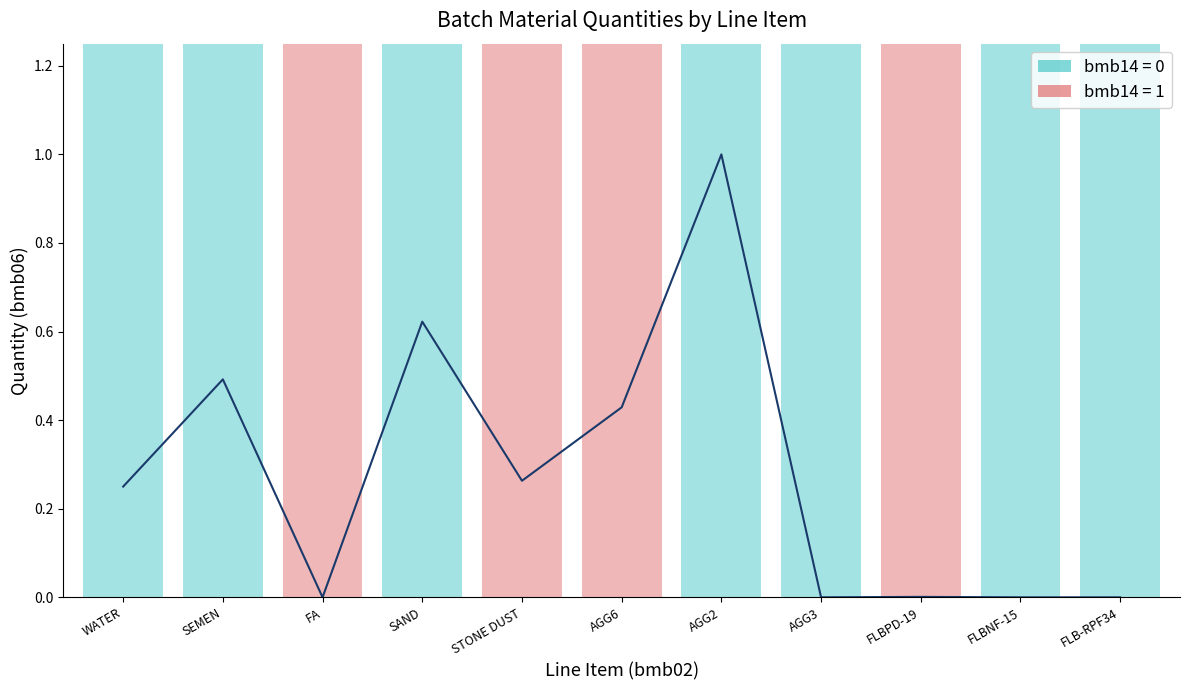

What is the greatest value displayed?

1.0